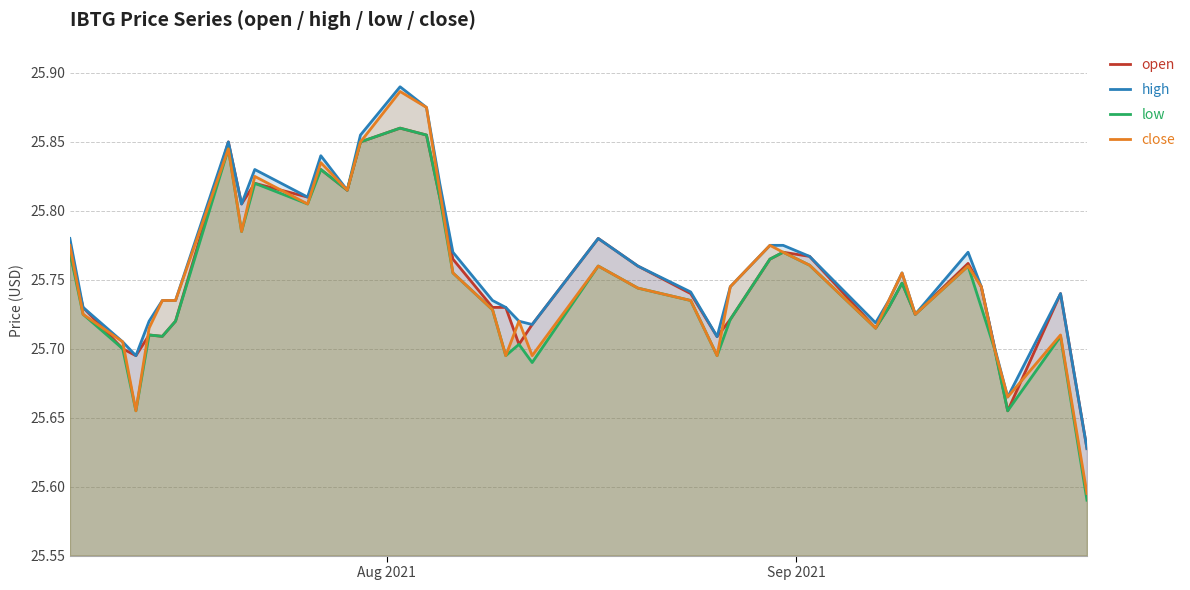

True or false: open has more than 2 points higher than both neighbors.

True